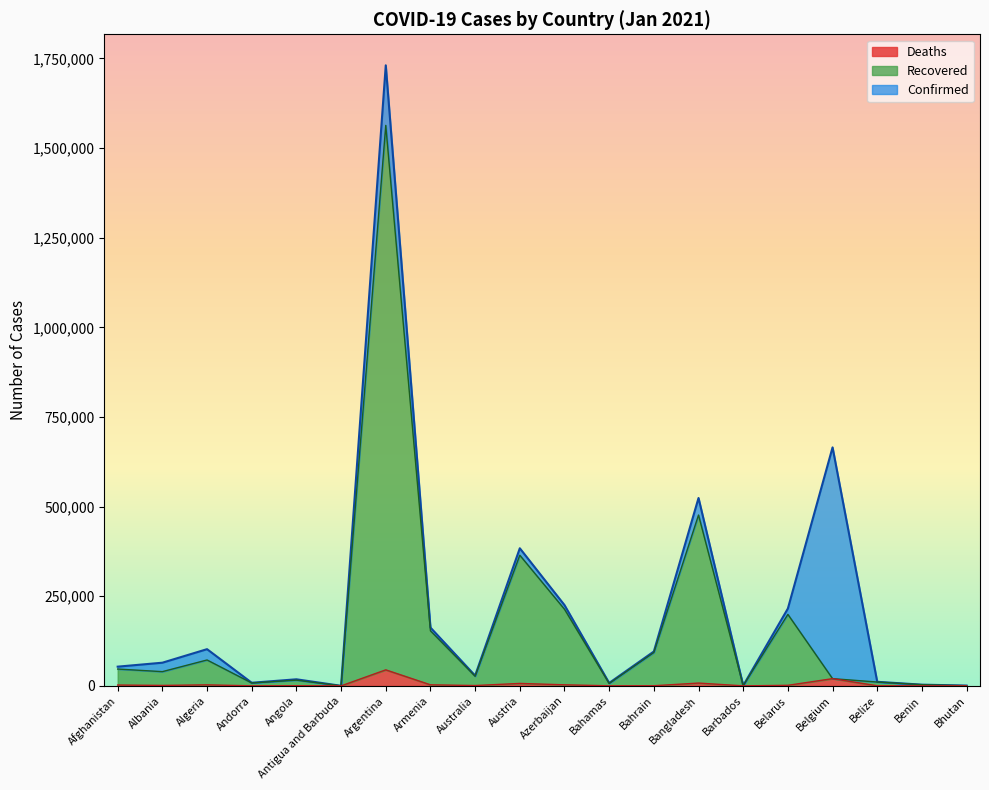

What is the minimum value shown in the chart?

1